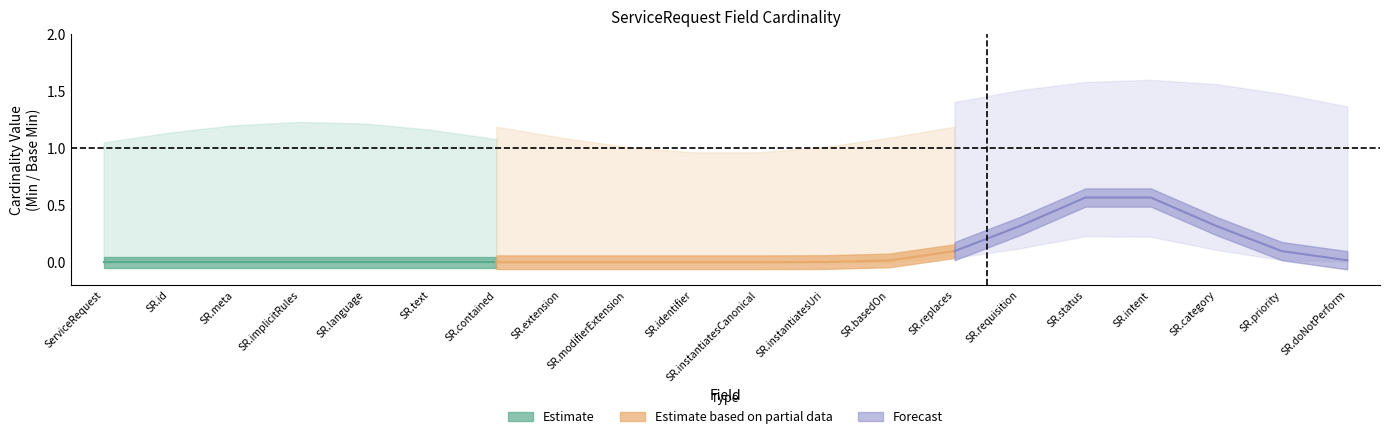

Reading left to right, list all the values displayed in this chart.

Min: ServiceRequest=0	ServiceRequest.id=0	ServiceRequest.meta=0	ServiceRequest.implicitRules=0	ServiceRequest.language=0	ServiceRequest.text=0	ServiceRequest.contained=0	ServiceRequest.extension=0	ServiceRequest.modifierExtension=0	ServiceRequest.identifier=0	ServiceRequest.instantiatesCanonical=0	ServiceRequest.instantiatesUri=0	ServiceRequest.basedOn=0	ServiceRequest.replaces=0	ServiceRequest.requisition=0	ServiceRequest.status=1	ServiceRequest.intent=1	ServiceRequest.category=0	ServiceRequest.priority=0	ServiceRequest.doNotPerform=0
Base Min: ServiceRequest=0	ServiceRequest.id=0	ServiceRequest.meta=0	ServiceRequest.implicitRules=0	ServiceRequest.language=0	ServiceRequest.text=0	ServiceRequest.contained=0	ServiceRequest.extension=0	ServiceRequest.modifierExtension=0	ServiceRequest.identifier=0	ServiceRequest.instantiatesCanonical=0	ServiceRequest.instantiatesUri=0	ServiceRequest.basedOn=0	ServiceRequest.replaces=0	ServiceRequest.requisition=0	ServiceRequest.status=1	ServiceRequest.intent=1	ServiceRequest.category=0	ServiceRequest.priority=0	ServiceRequest.doNotPerform=0
Max_val: ServiceRequest=1	ServiceRequest.id=1	ServiceRequest.meta=1	ServiceRequest.implicitRules=1	ServiceRequest.language=1	ServiceRequest.text=1	ServiceRequest.contained=1	ServiceRequest.extension=1	ServiceRequest.modifierExtension=1	ServiceRequest.identifier=1	ServiceRequest.instantiatesCanonical=1	ServiceRequest.instantiatesUri=1	ServiceRequest.basedOn=1	ServiceRequest.replaces=1	ServiceRequest.requisition=1	ServiceRequest.status=1	ServiceRequest.intent=1	ServiceRequest.category=1	ServiceRequest.priority=1	ServiceRequest.doNotPerform=1